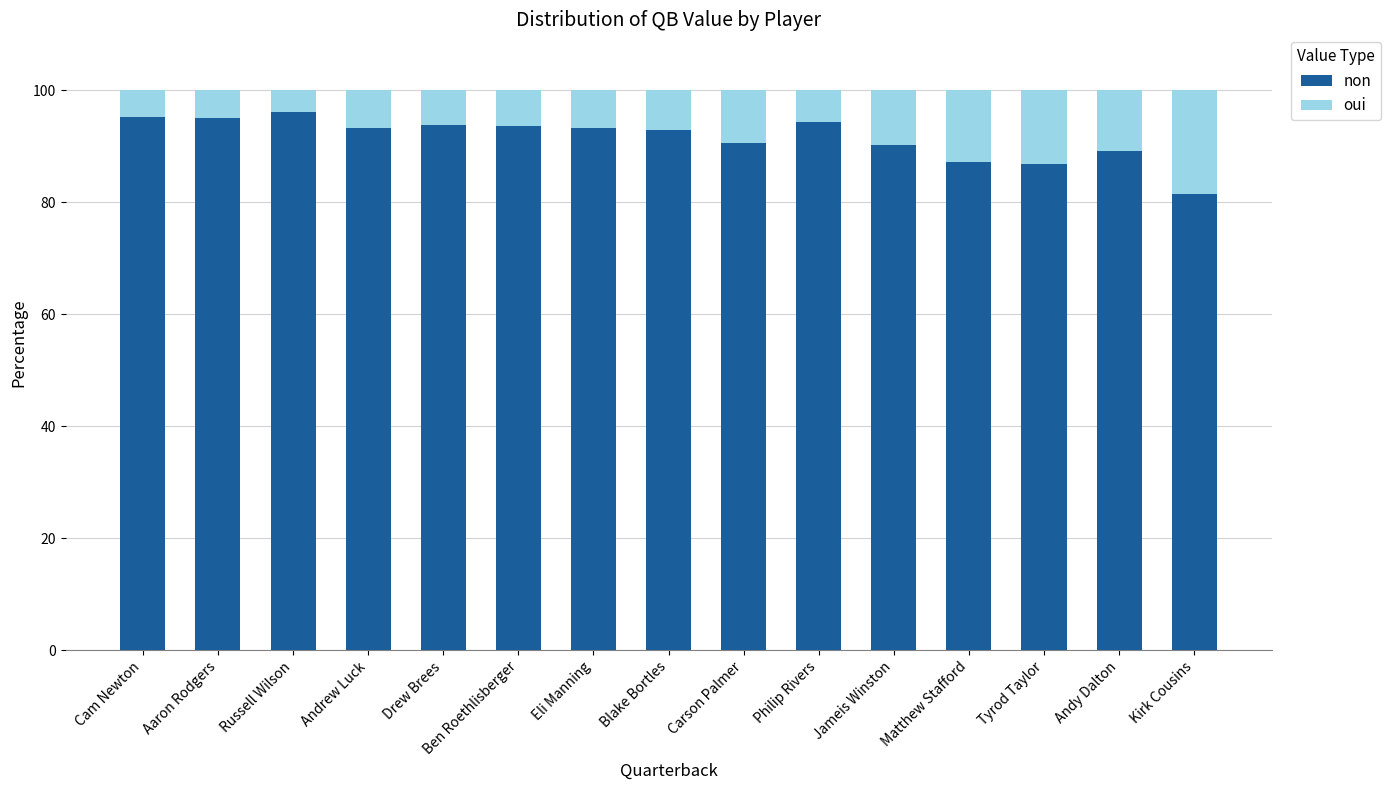

What is the highest value of the non series?

96.1